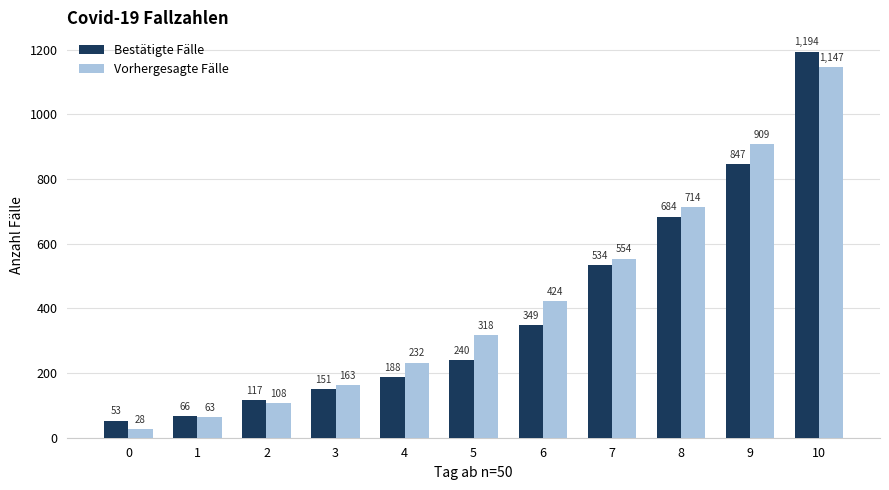

What is the difference between the maximum and minimum values in the Bestätigte Fälle series?

1141.0